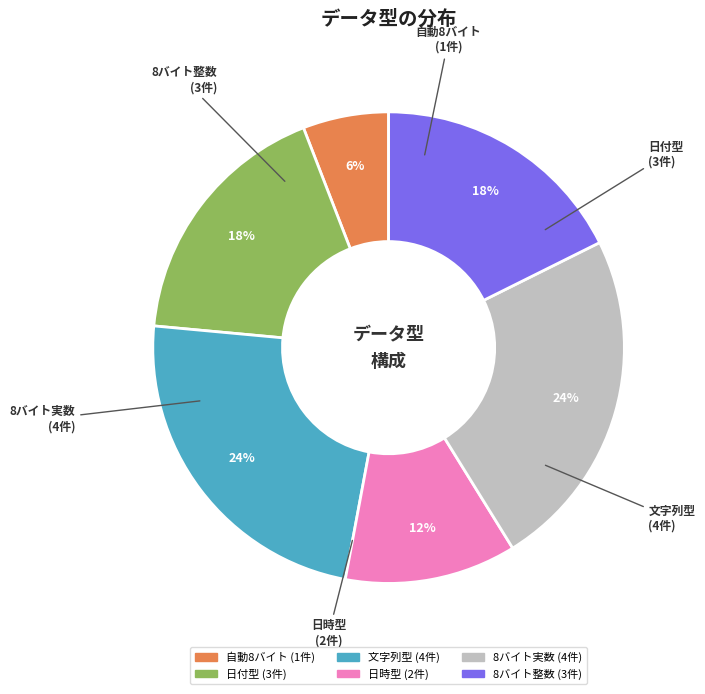

Which category has the smallest portion of the pie?

自動8バイト